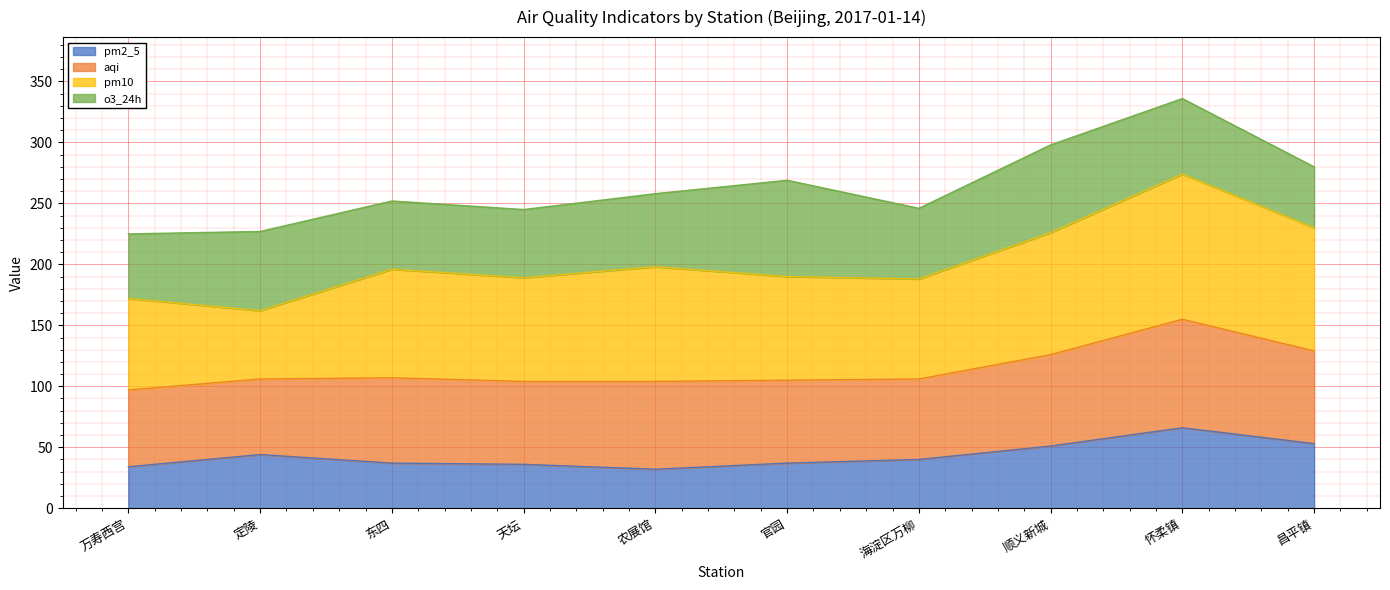

What is the label of the 4th point from the left?

天坛